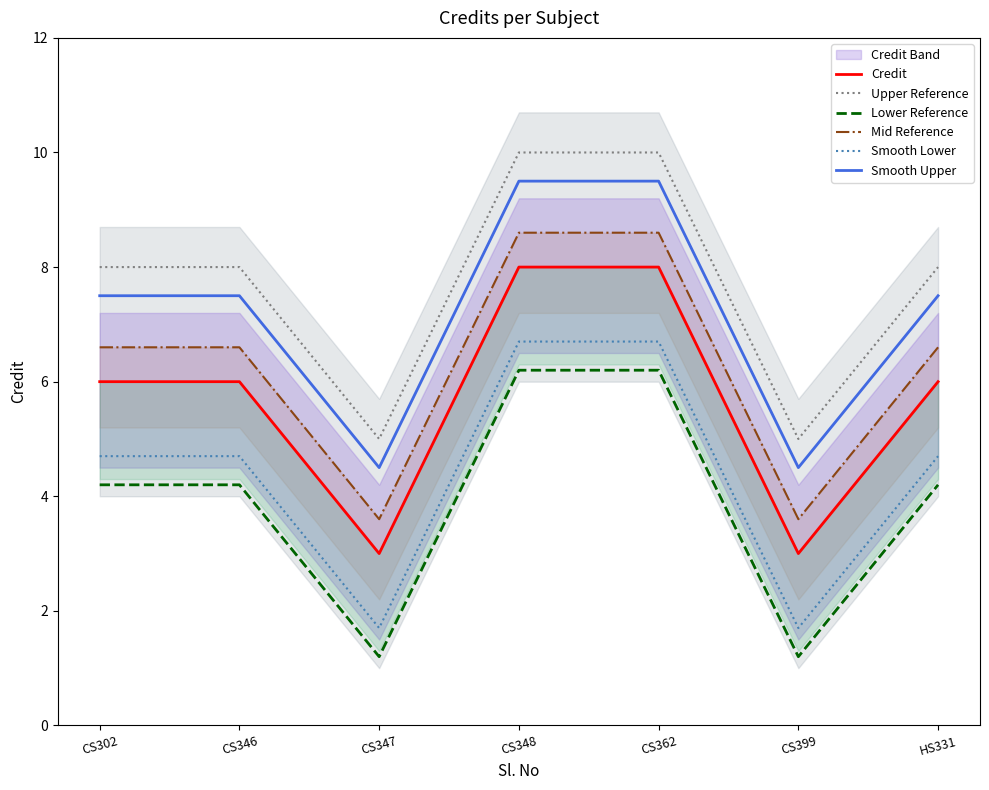

Reading left to right, extract all data points from this chart.

Credit: 6.0	6.0	3.0	8.0	8.0	3.0	6.0
Upper Reference: 8.0	8.0	5.0	10.0	10.0	5.0	8.0
Lower Reference: 4.2	4.2	1.2	6.2	6.2	1.2	4.2
Mid Reference: 6.6	6.6	3.6	8.6	8.6	3.6	6.6
Smooth Lower: 4.7	4.7	1.7	6.7	6.7	1.7	4.7
Smooth Upper: 7.5	7.5	4.5	9.5	9.5	4.5	7.5